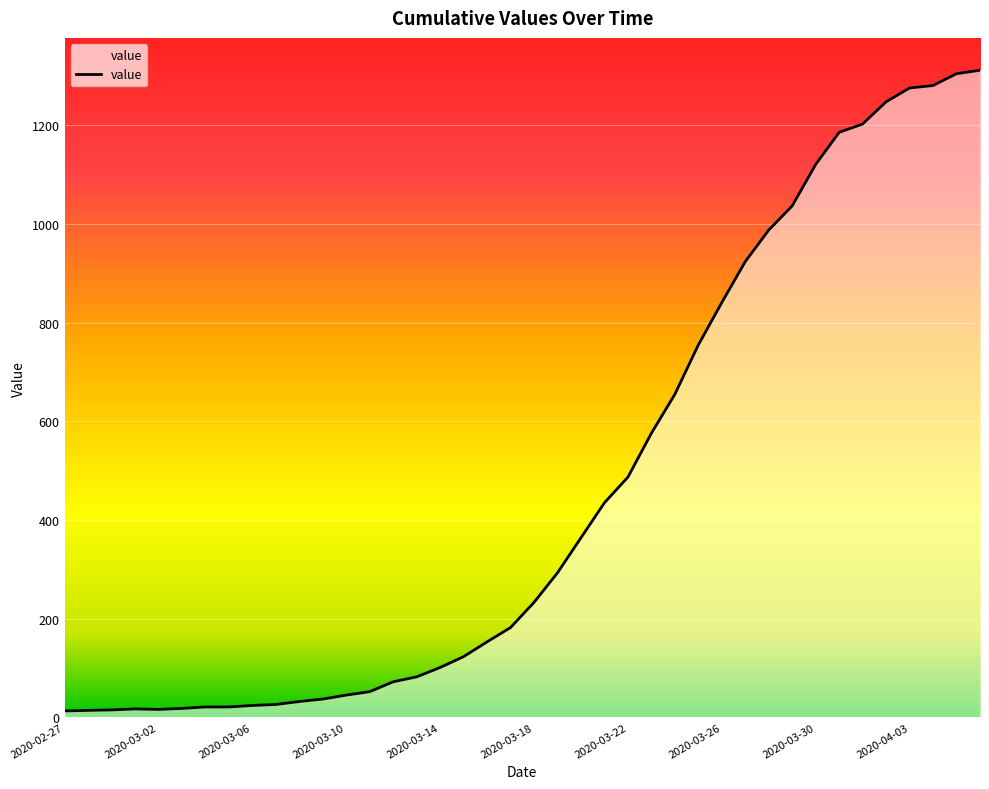

What is the difference between the maximum and minimum values?

1299